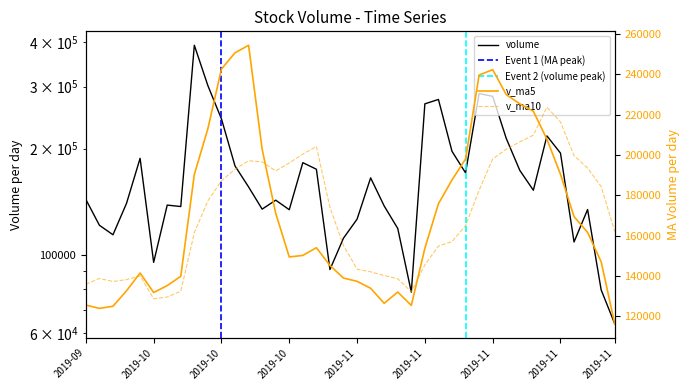

What is the value of the v_ma5 point at the 1st from the left?

125520.5